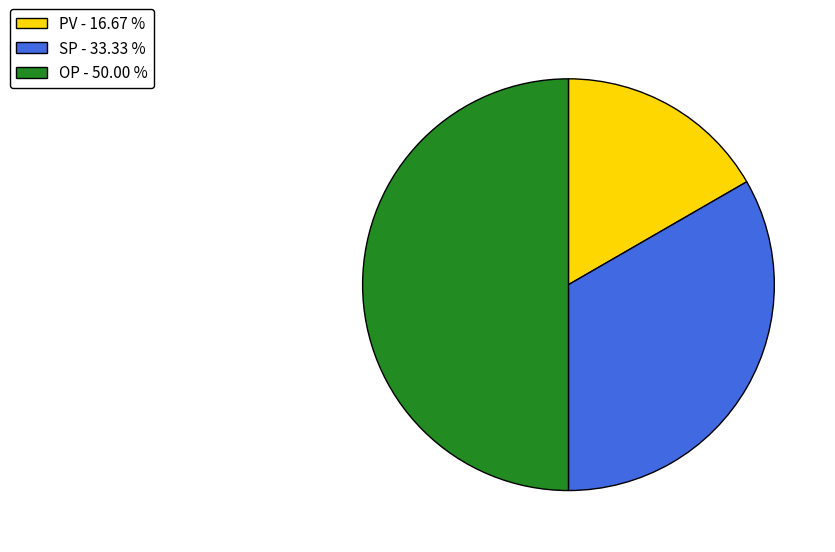

Does PV - 16.67 % represent more than half of the total?

No